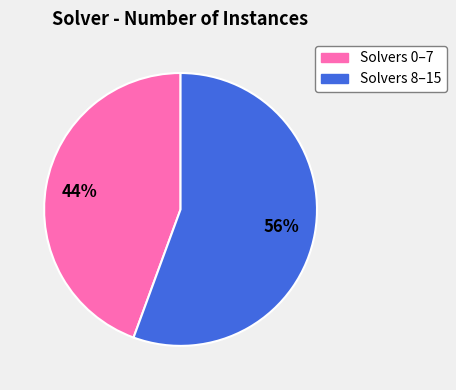

Which slice represents more than half of the pie?

Solvers 8–15